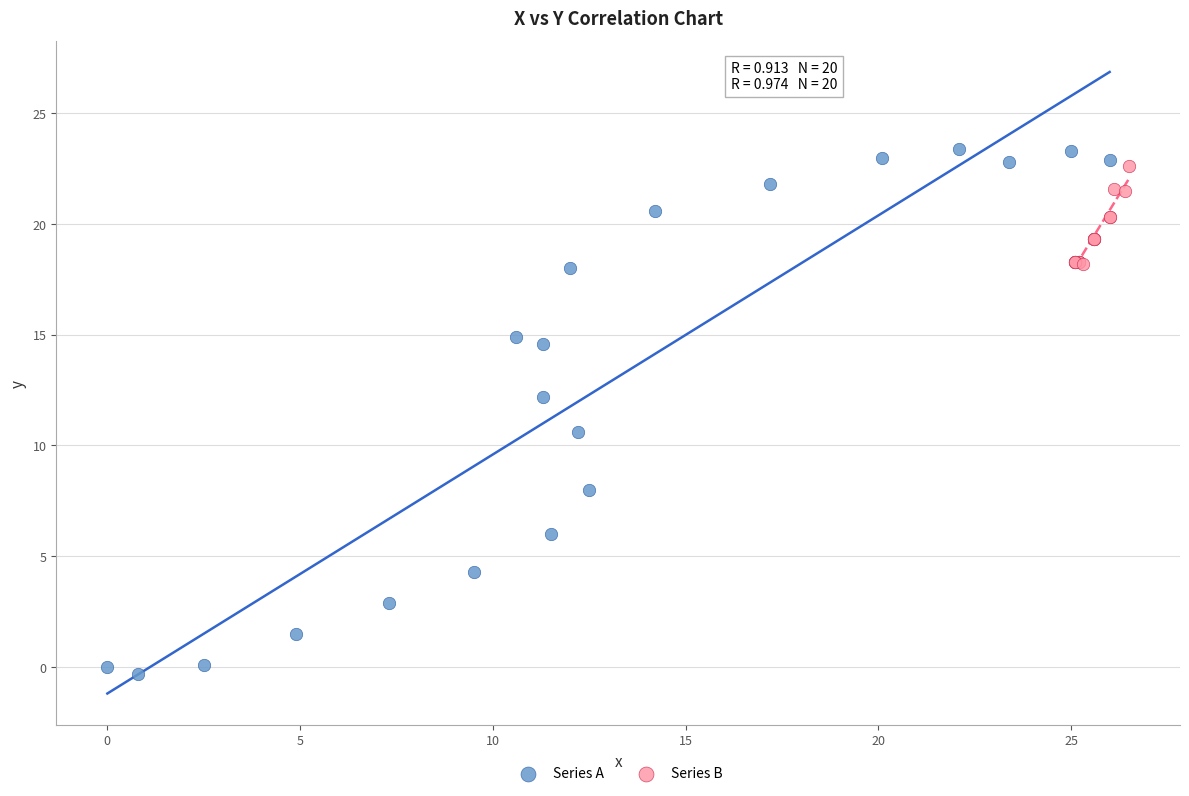

Which series has the largest Y range (max minus min)?

Series A